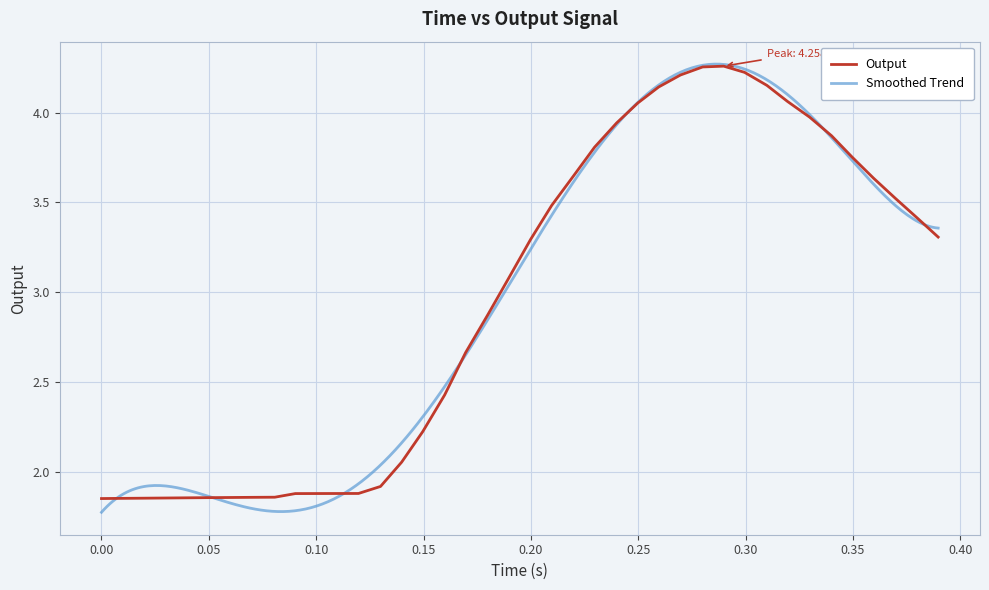

What is the maximum value shown in the chart?

4.3